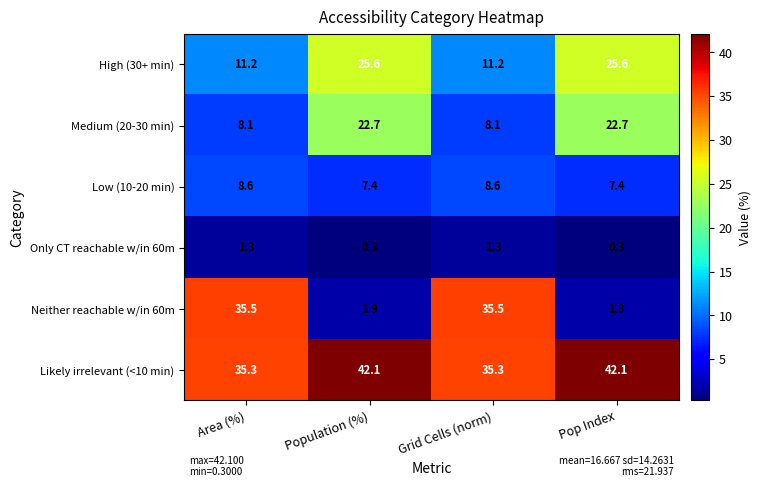

What value does the Neither reachable w/in 60m series have at Pop Index?

1.9